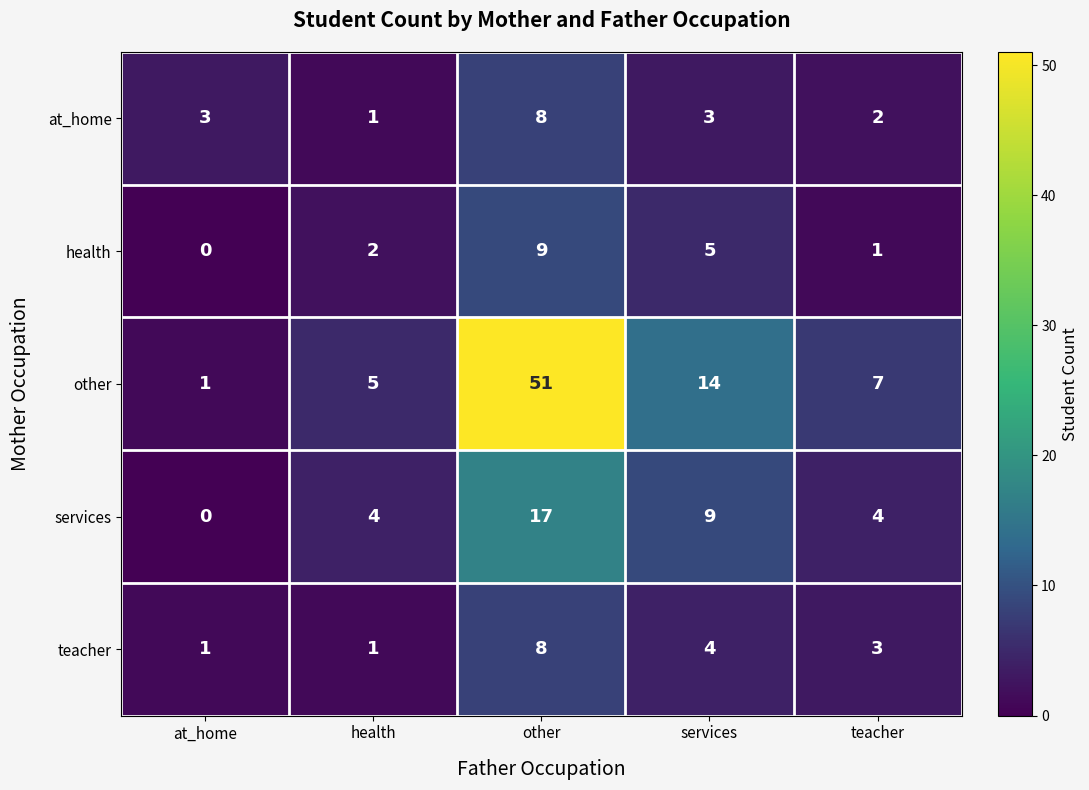

Which series has the widest spread of values?

other